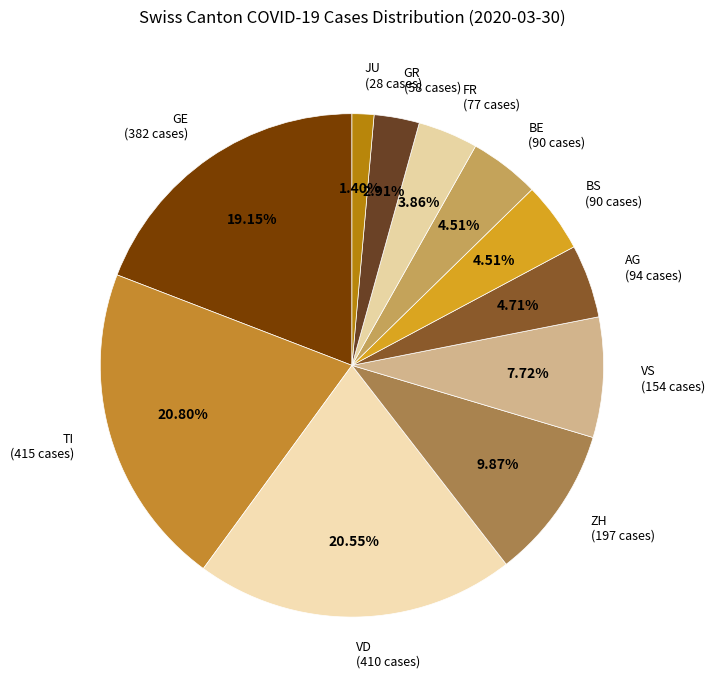

Count the number of slices in the pie.

11